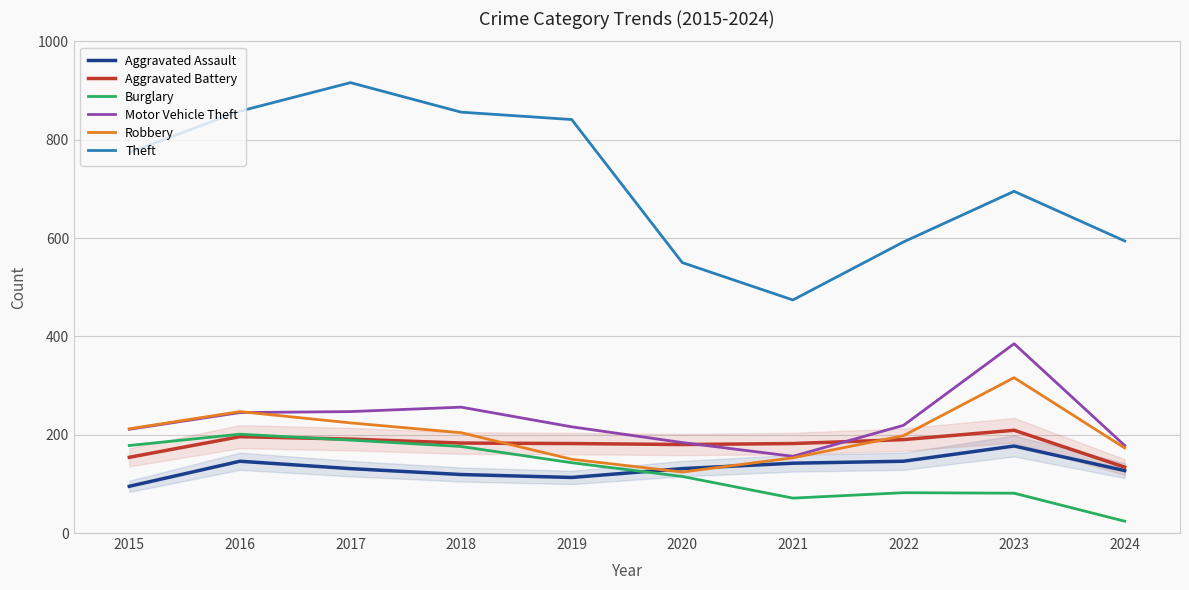

True or false: Aggravated Battery and Theft cross at least once.

False